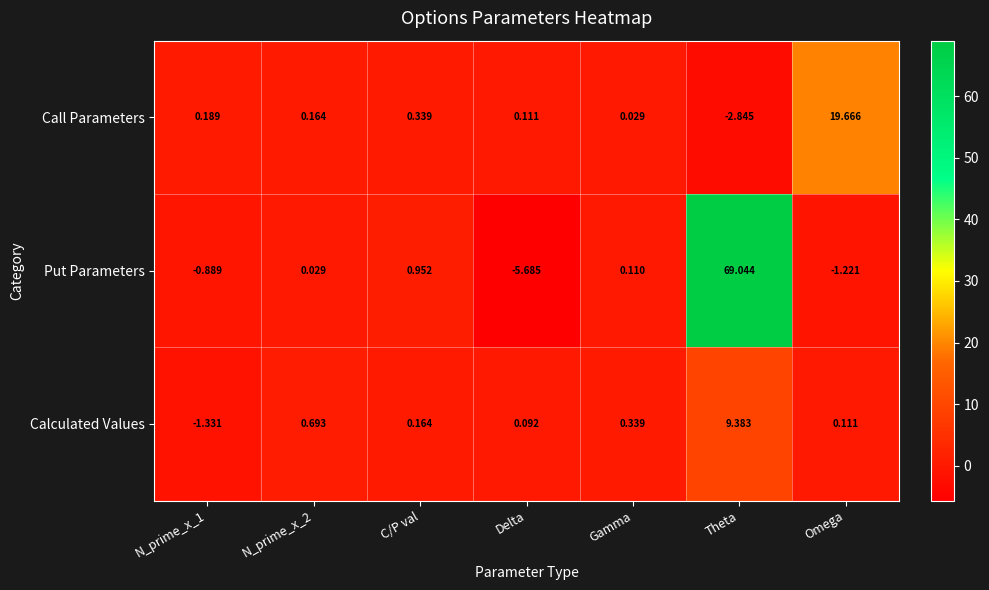

How many values in the Calculated Values series exceed 0?

6